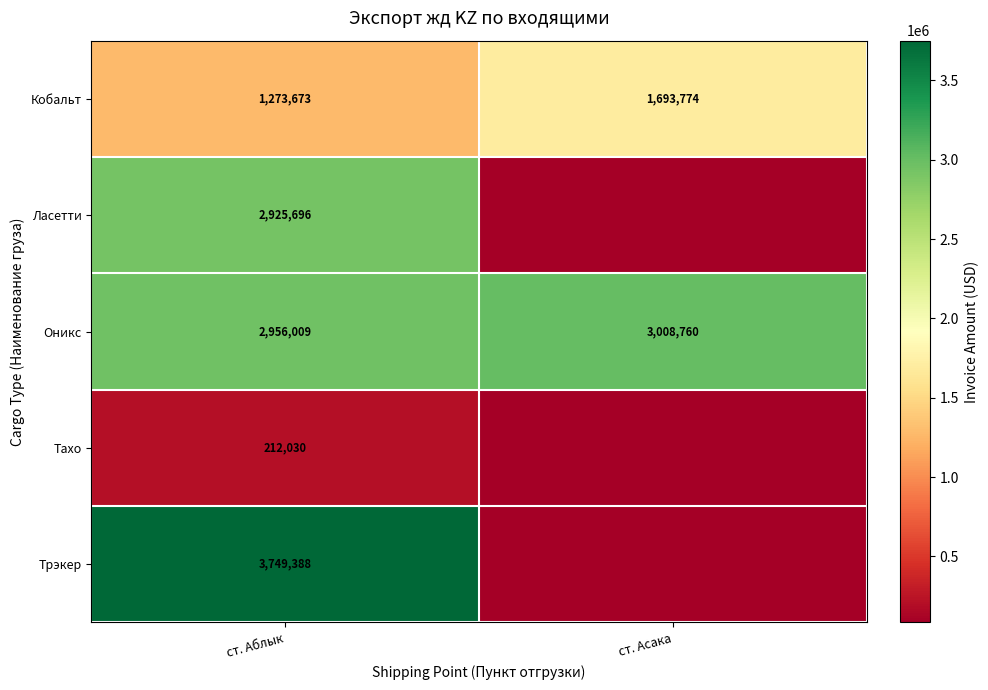

Reading left to right, list all the values displayed in this chart.

row_0: 1273673.8	1693774.7
row_1: 2925696.0	0.0
row_2: 2956009.3	3008760.7
row_3: 212030.0	0.0
row_4: 3749388.0	0.0